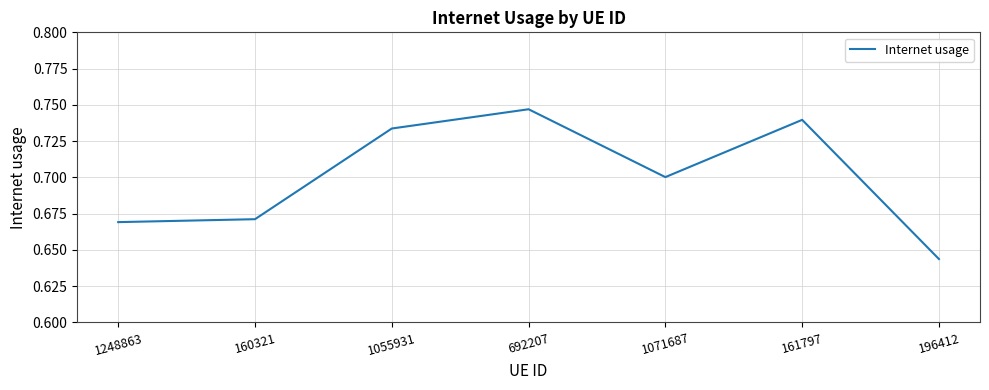

What position from the left is 160321?

2